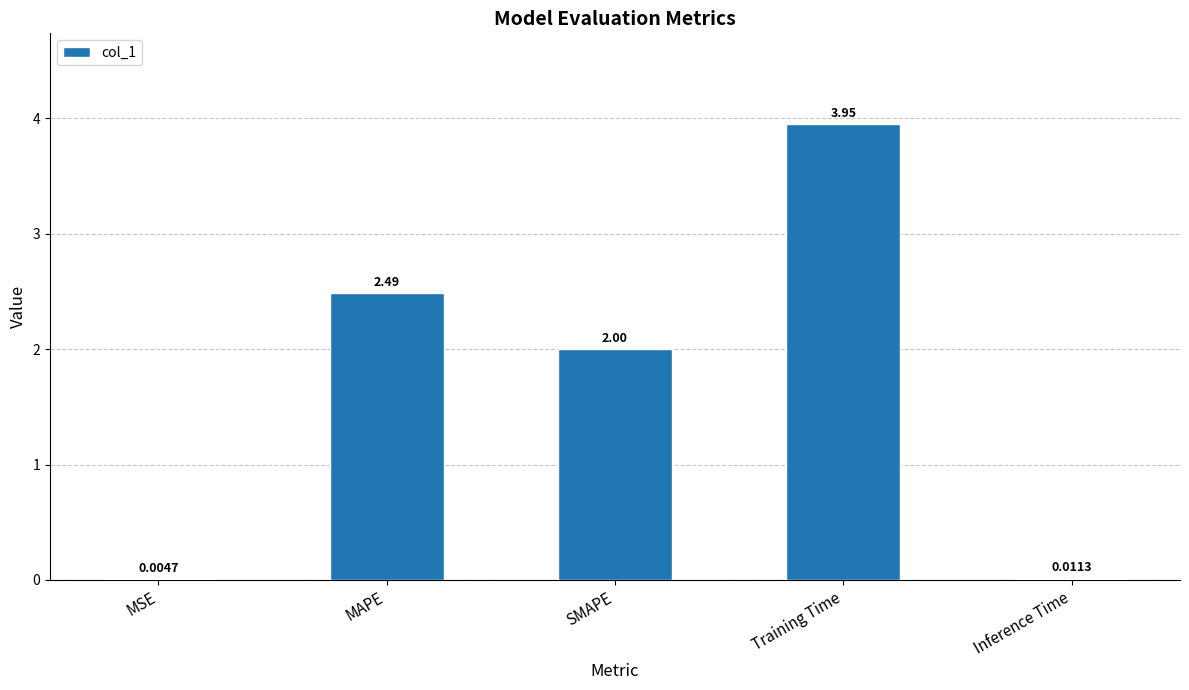

How many data points does each series have?

5